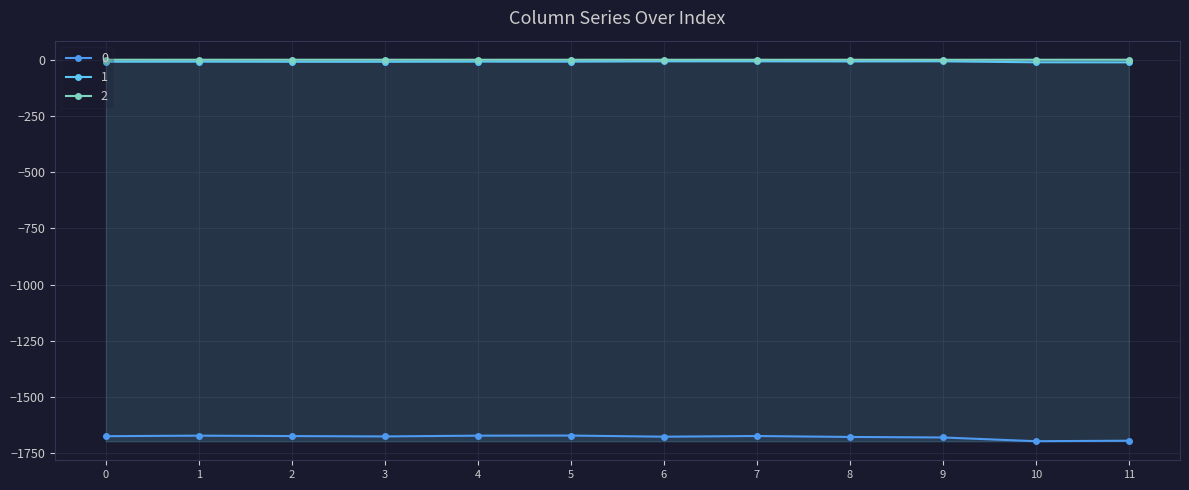

True or false: 0 and 1 cross at least once.

False